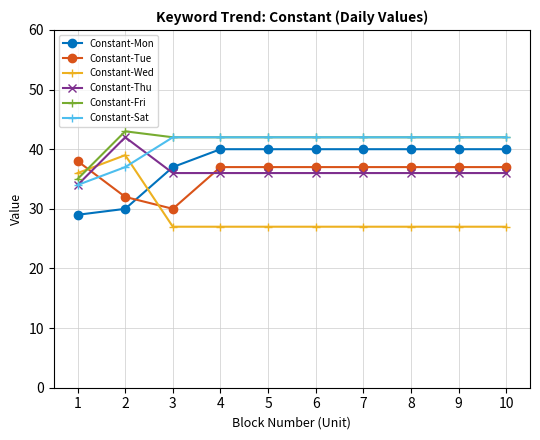

What is the spread (max minus min) of values at 5?

15